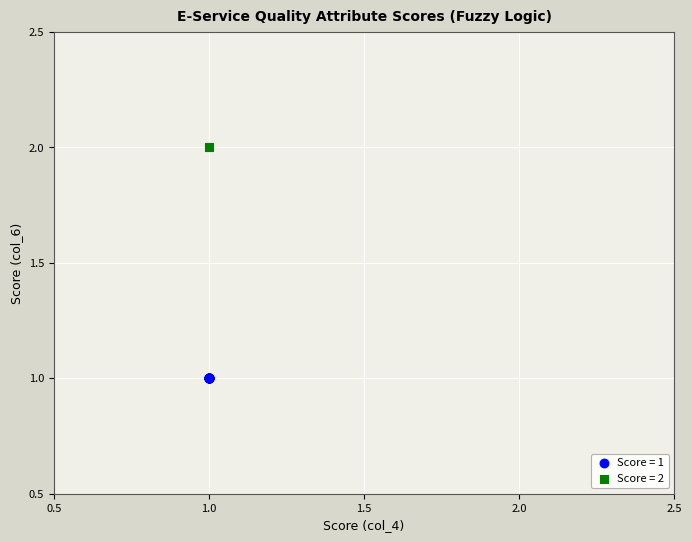

What are all the series names shown in the legend?

Score = 1, Score = 2